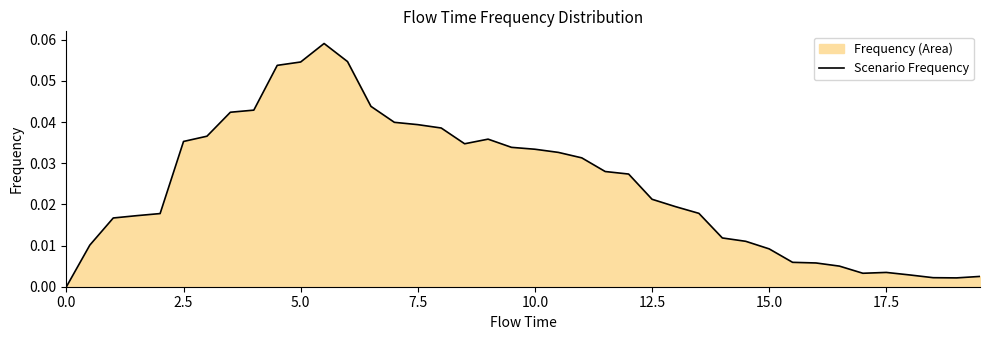

What is the difference between the maximum and minimum values?

0.1